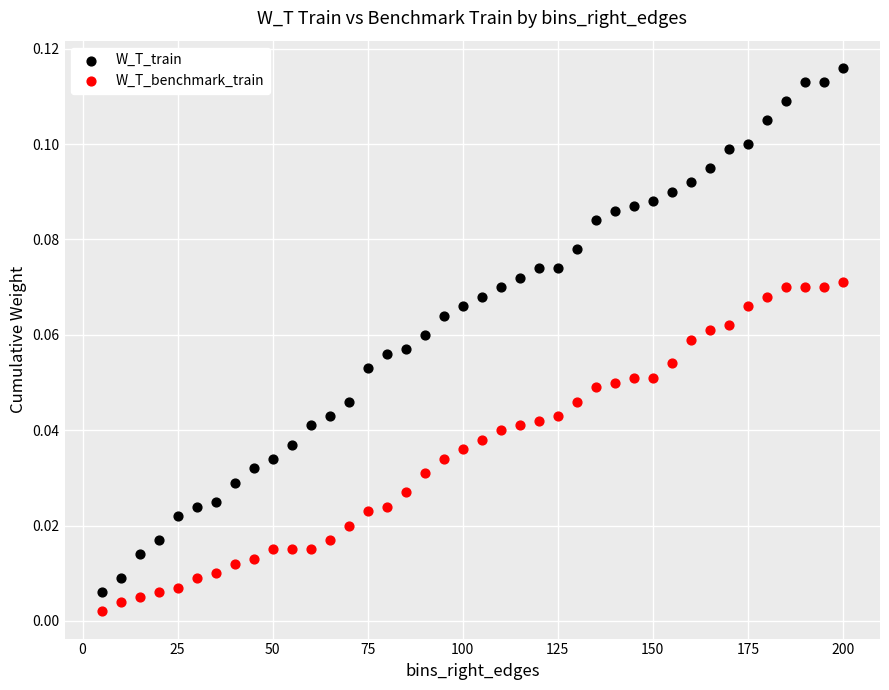

What is the X range (max minus min) for the scatter plot?

195.0